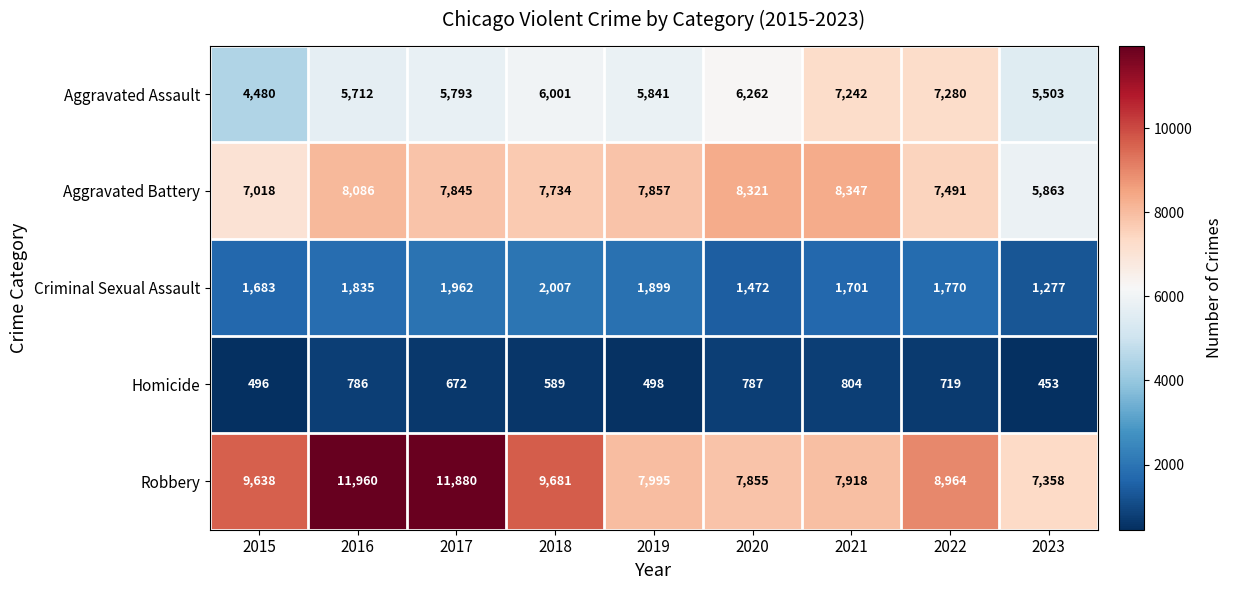

Count the number of categories in the chart.

9